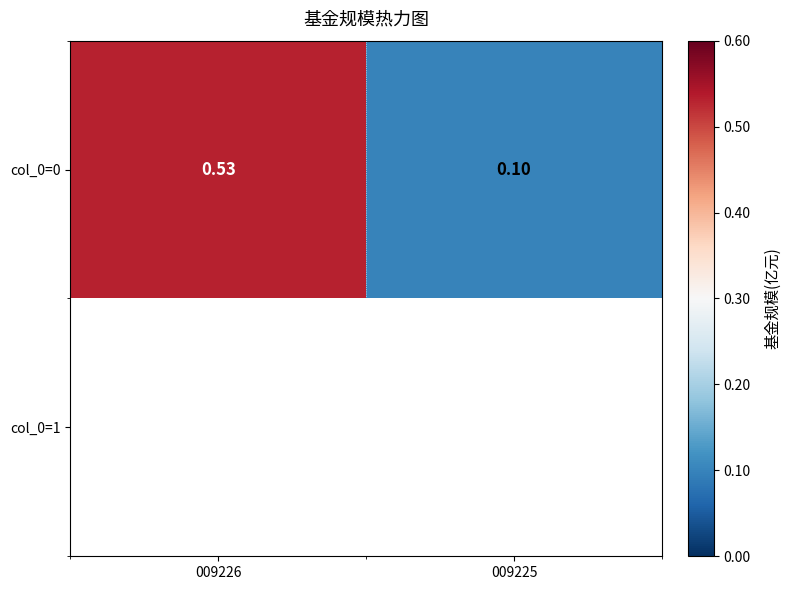

Reading right to left, what are all the values shown in this chart?

0.1	0.5